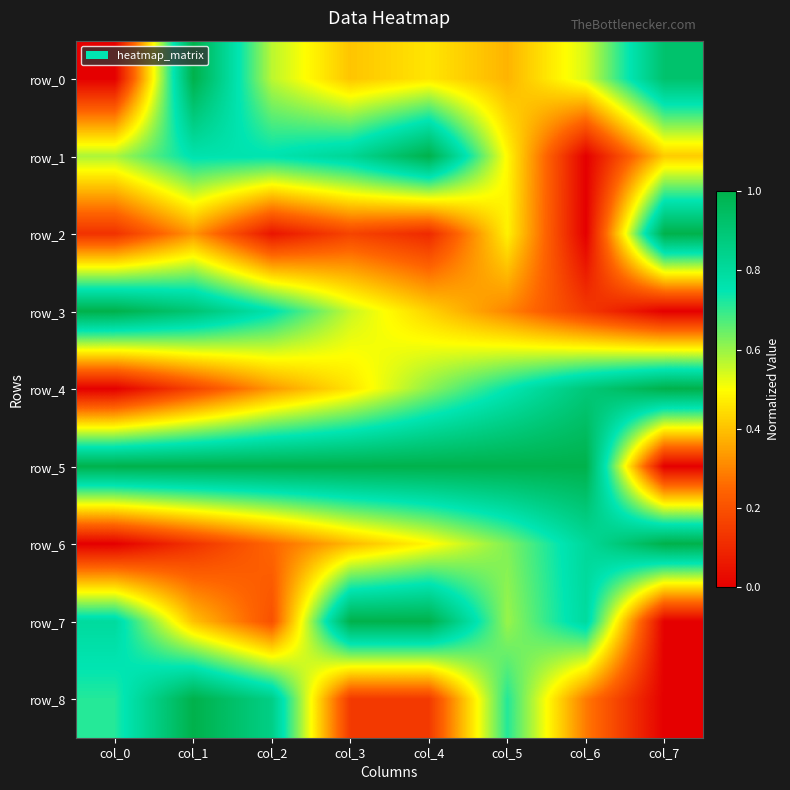

How many categories are shown in the chart?

8